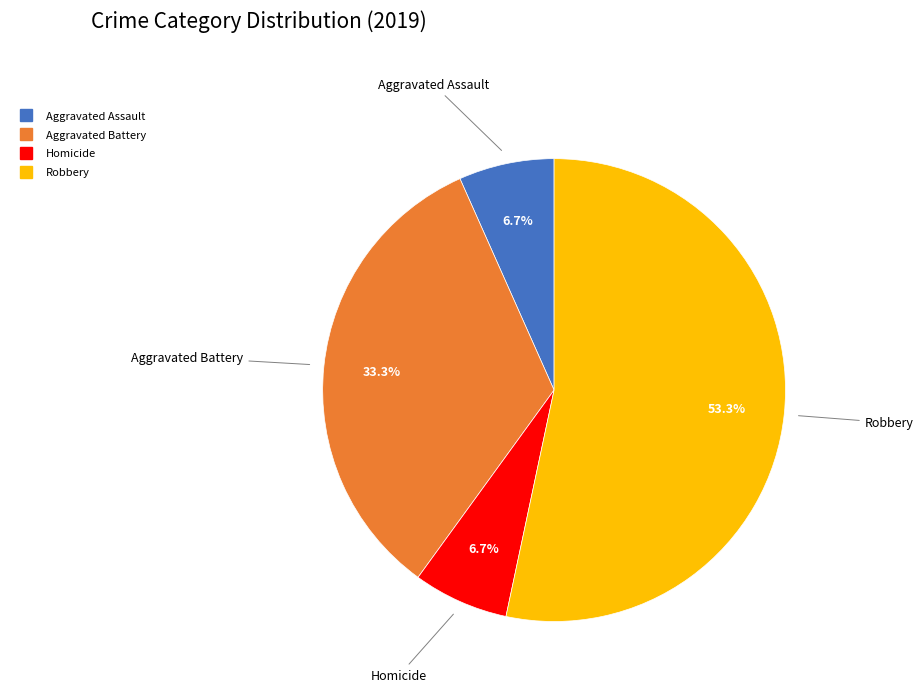

Does any single category account for the majority?

Yes